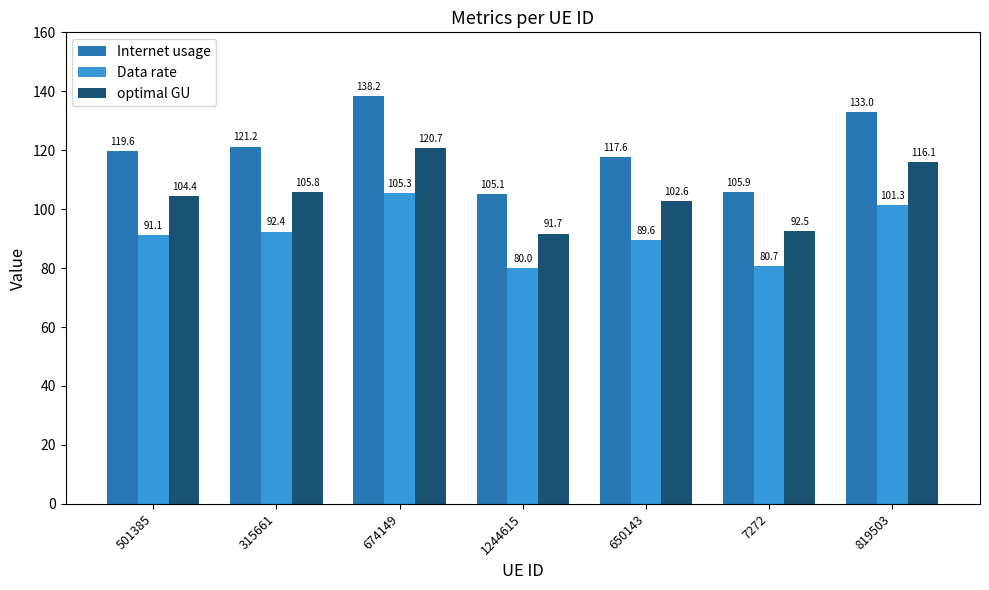

What is the label of the 5th bar from the left?

650143